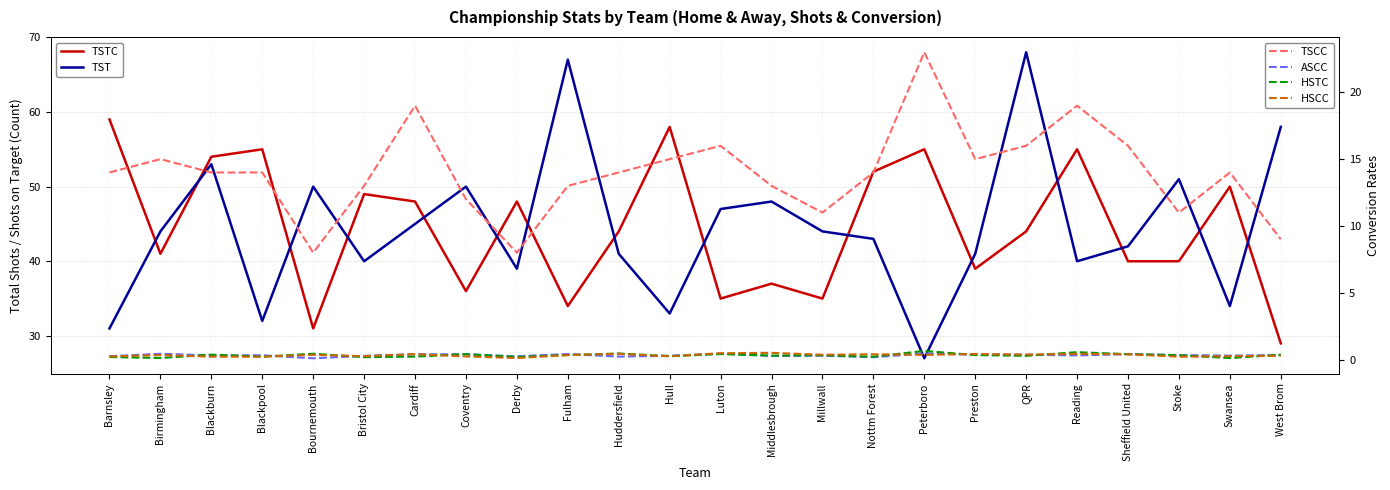

True or false: HSTC has a value of 0.5 at Huddersfield.

True